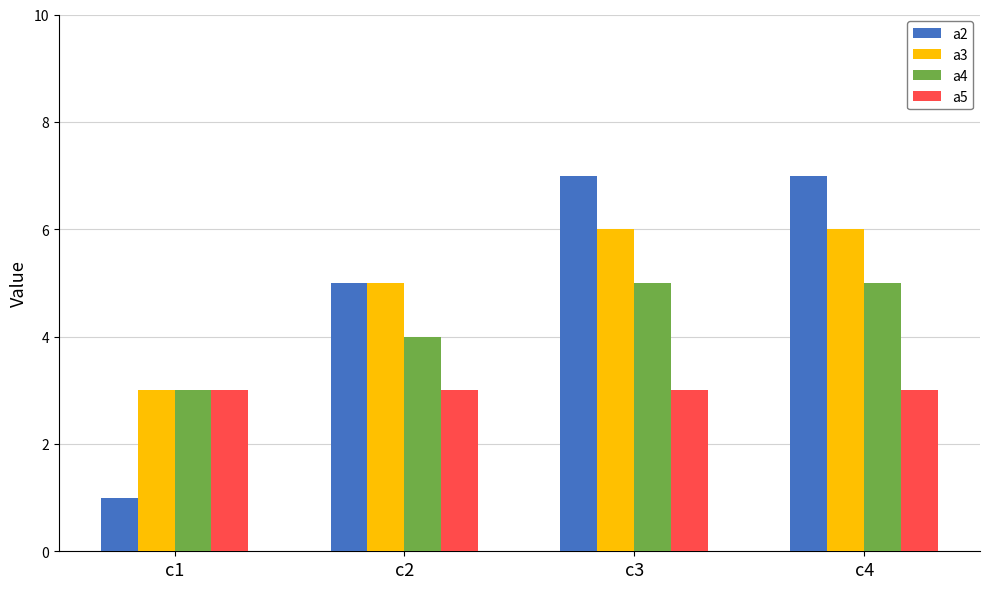

What is the difference between the a4 values at c1 and c3?

2